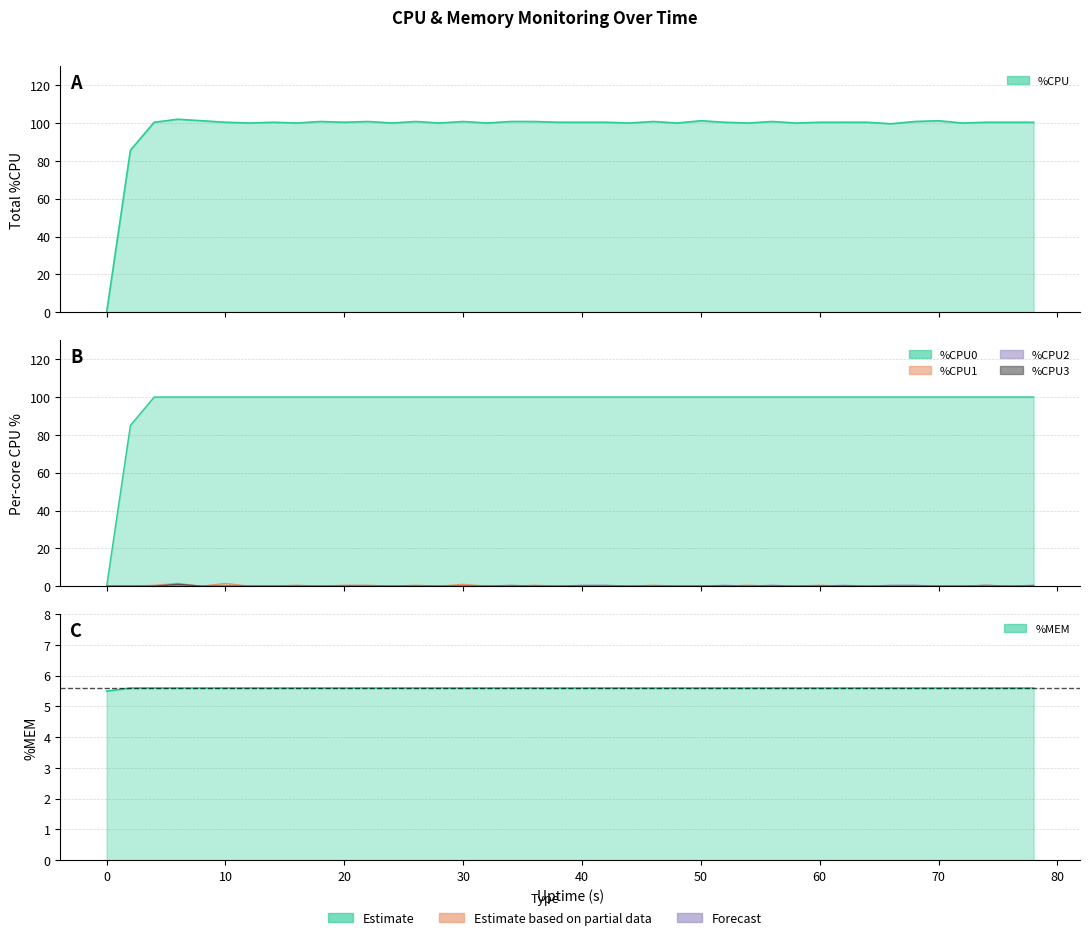

Which category has the highest value across all series?

6